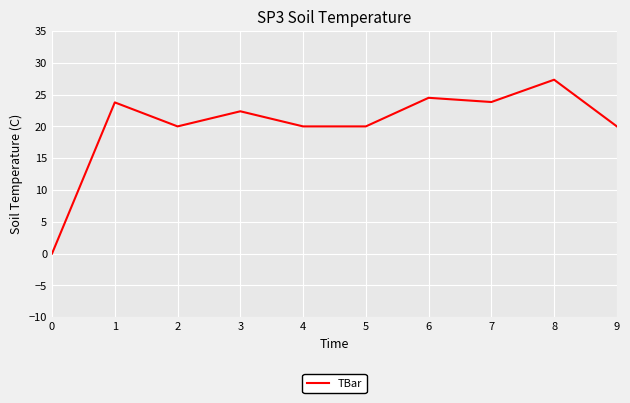

True or false: the data shows 20.0 at 4.

True